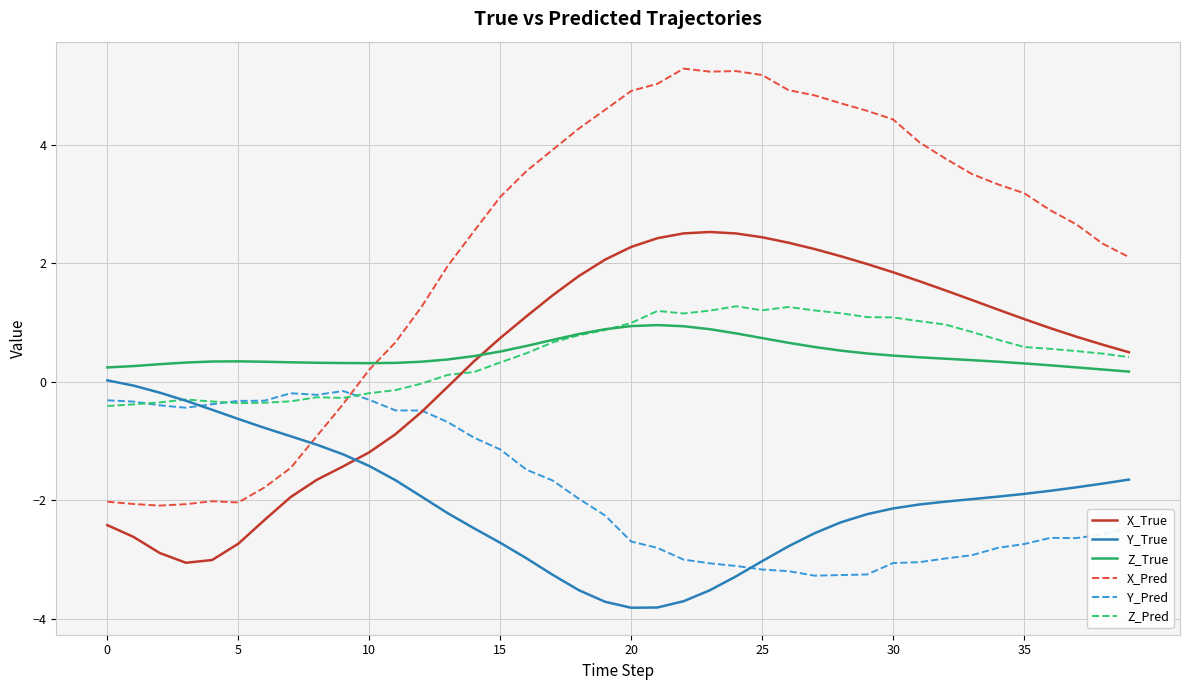

What is the greatest value displayed?

5.3